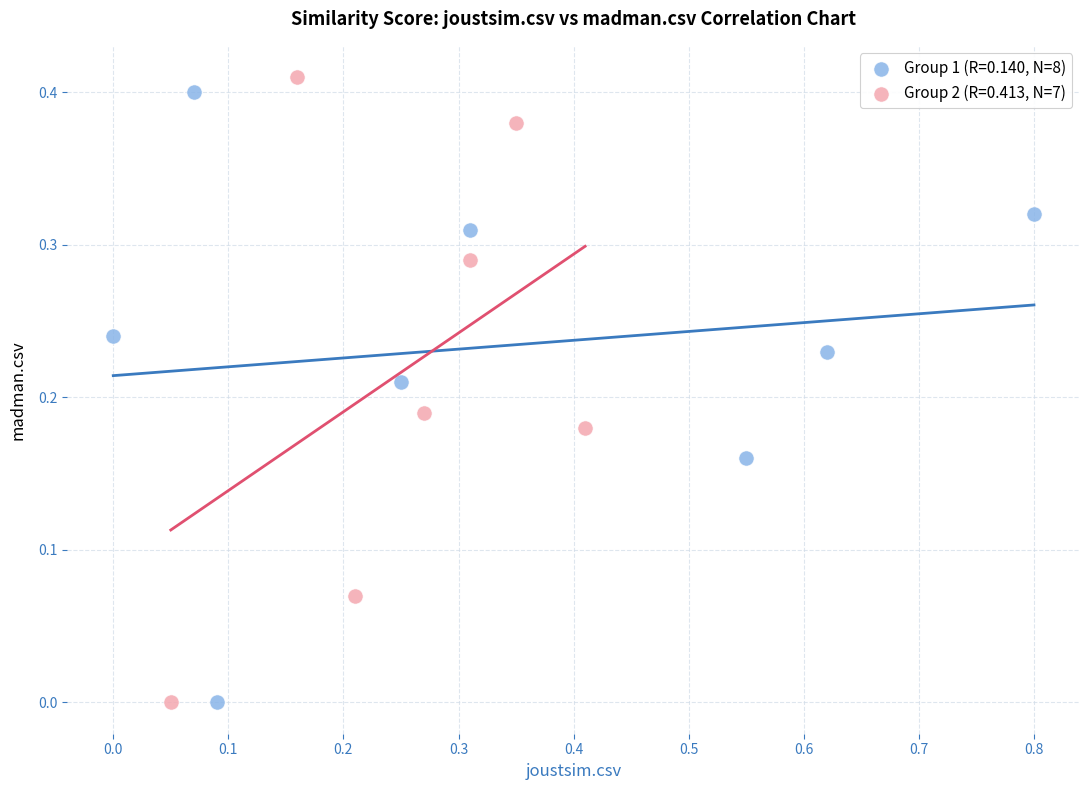

What are all the series names shown in the legend?

Group 1 (R=0.140, N=8), Group 2 (R=0.413, N=7)